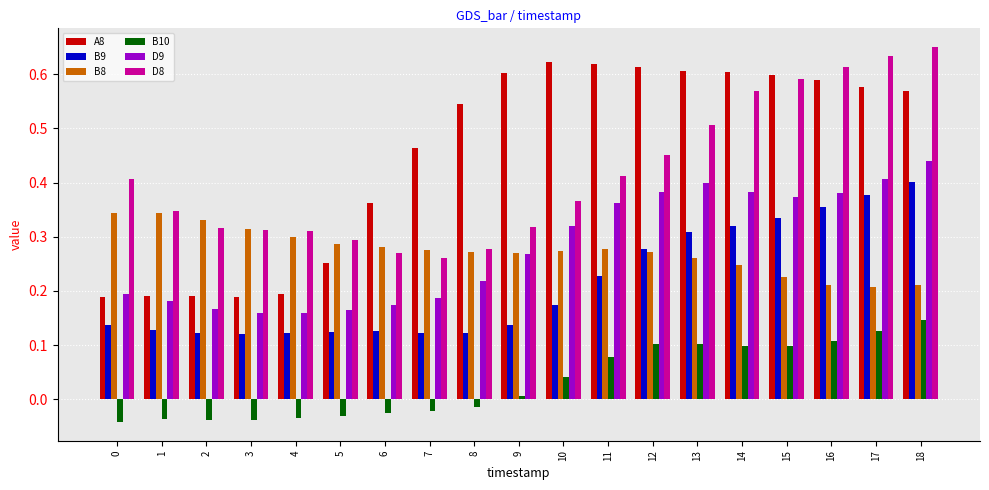

What is the total value across all series at 5?

1.1